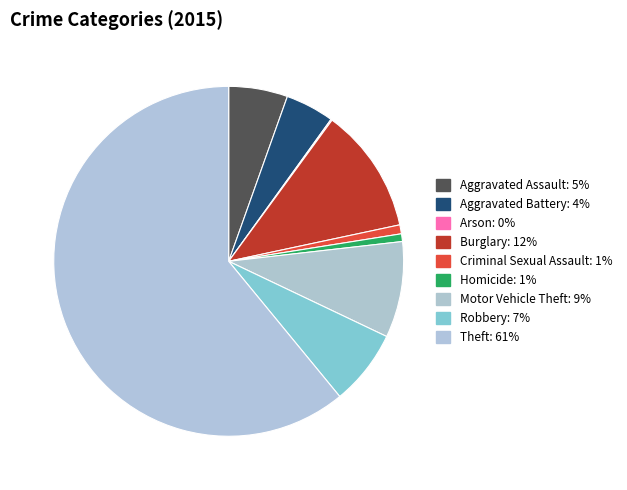

What is the largest slice in the pie chart?

Theft